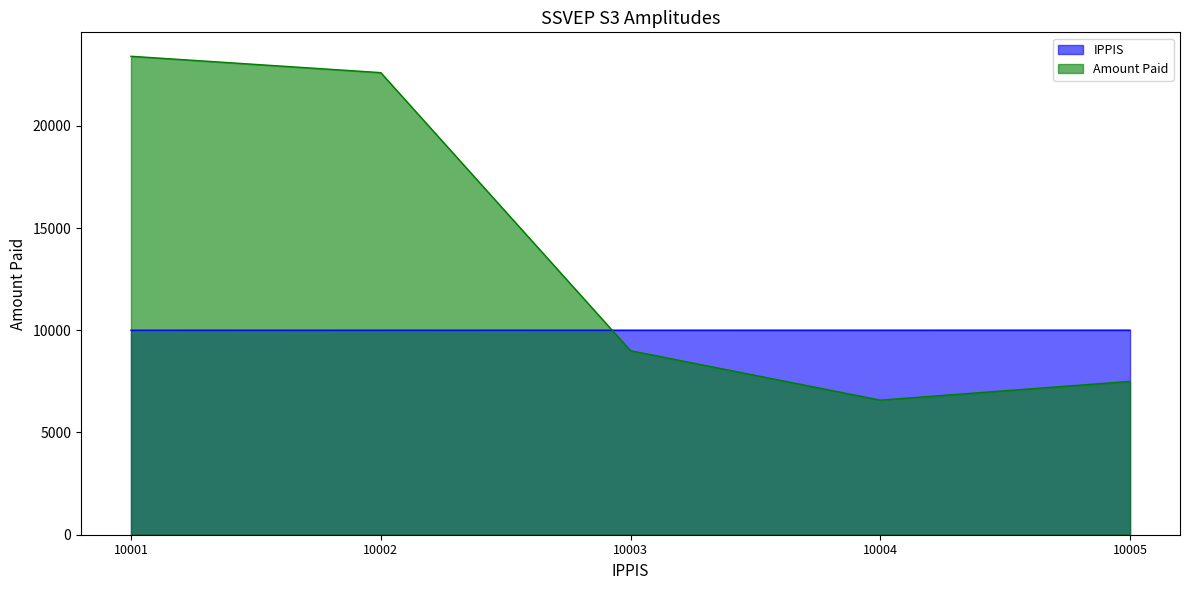

What is the approximate value of Amount Paid at 10005?

7500.0